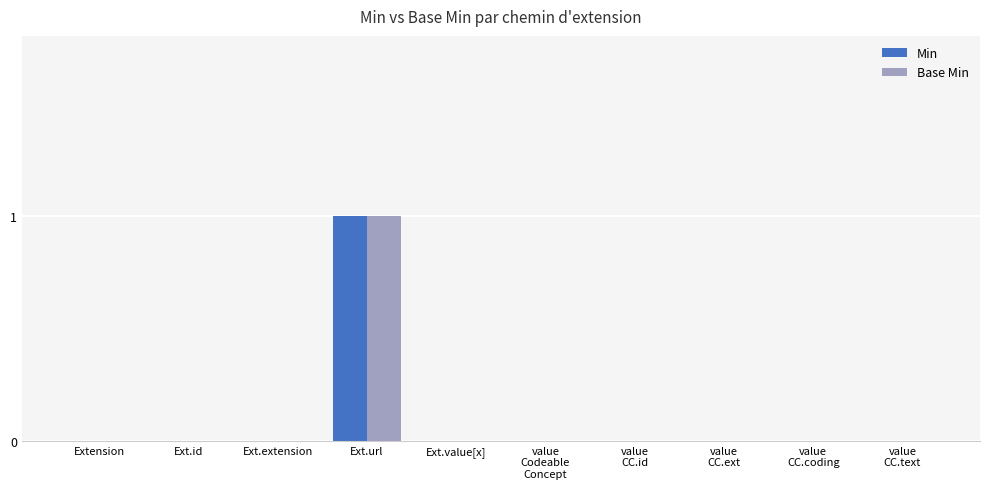

Reading left to right, list all the values displayed in this chart.

Min: 0	0	0	1	0	0	0	0	0	0
Base Min: 0	0	0	1	0	0	0	0	0	0